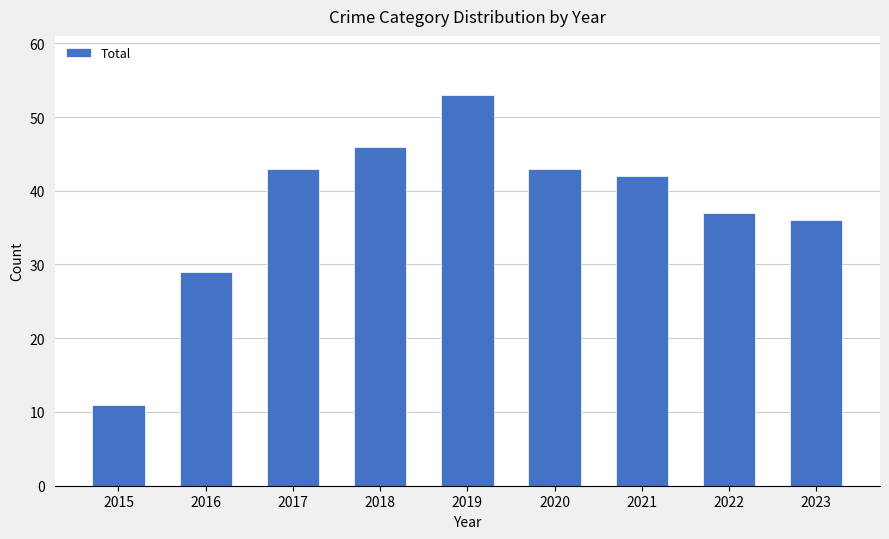

The chart shows a value of 11 at 2023. True or false?

False